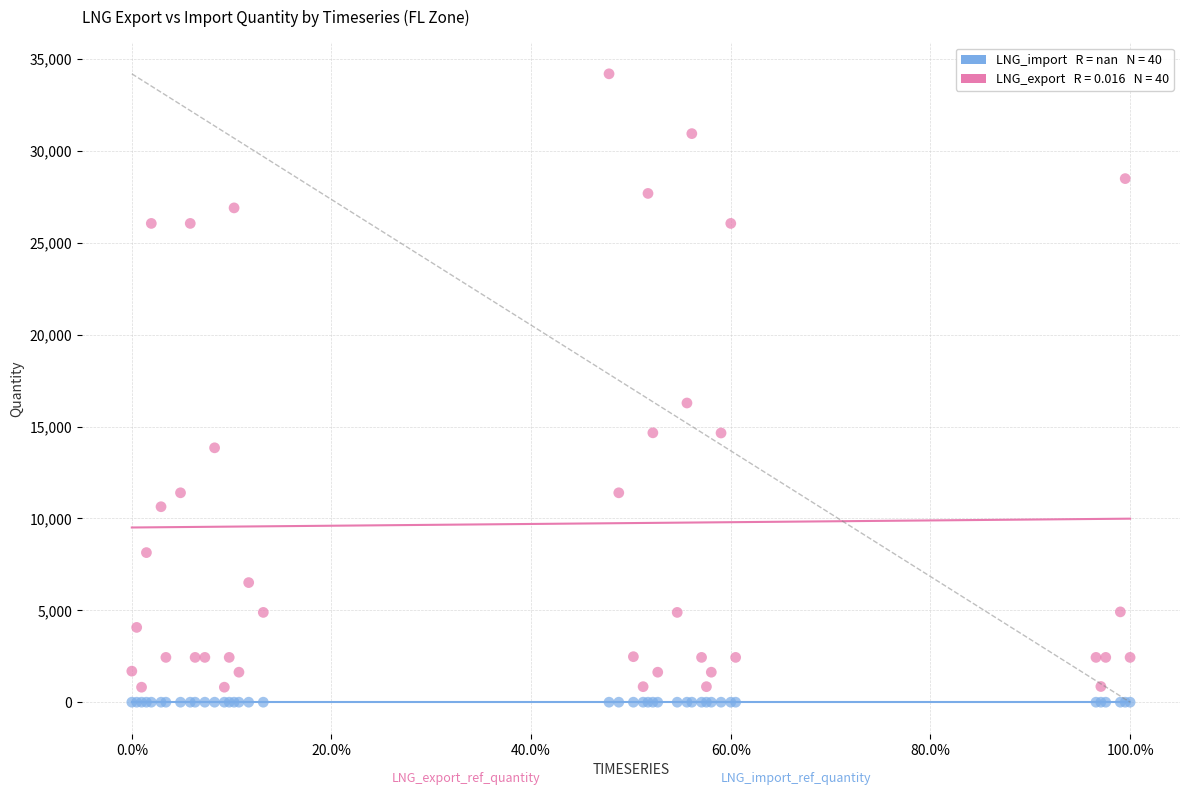

Across all series, what Y value is closest to 17097?

16281.6